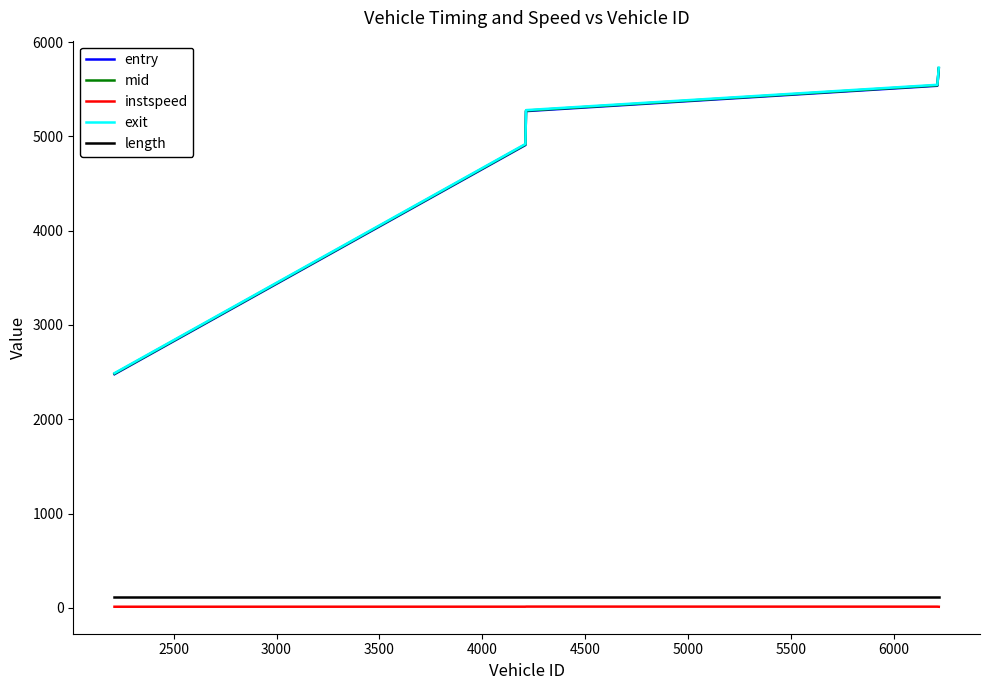

True or false: length and exit intersect in this chart.

False